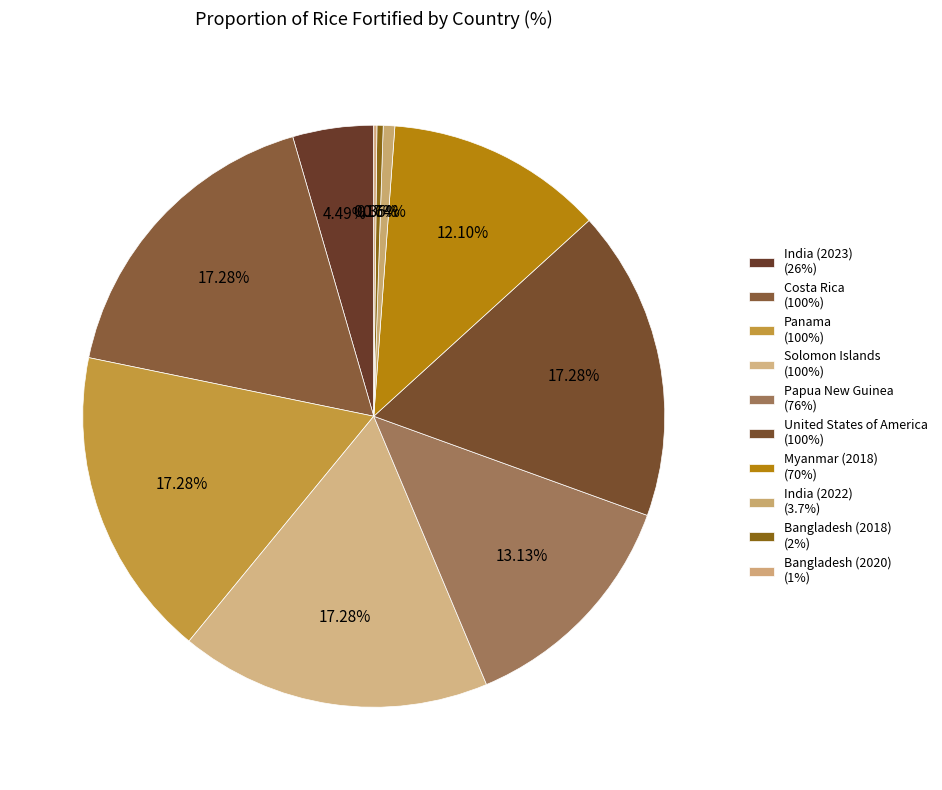

What is the largest slice in the pie chart?

Costa Rica